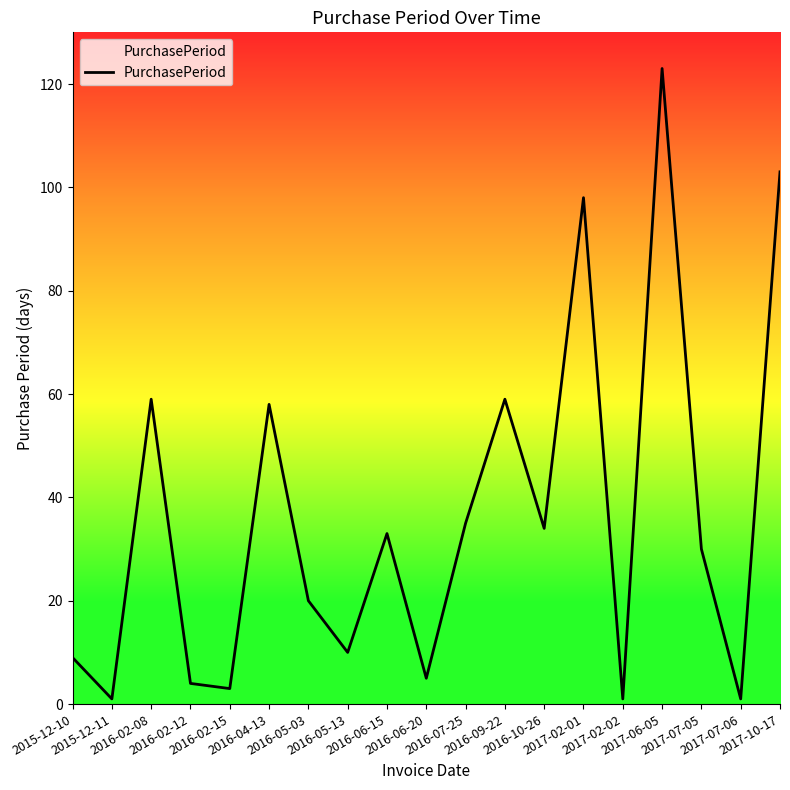

What is the difference between the maximum and minimum values?

122